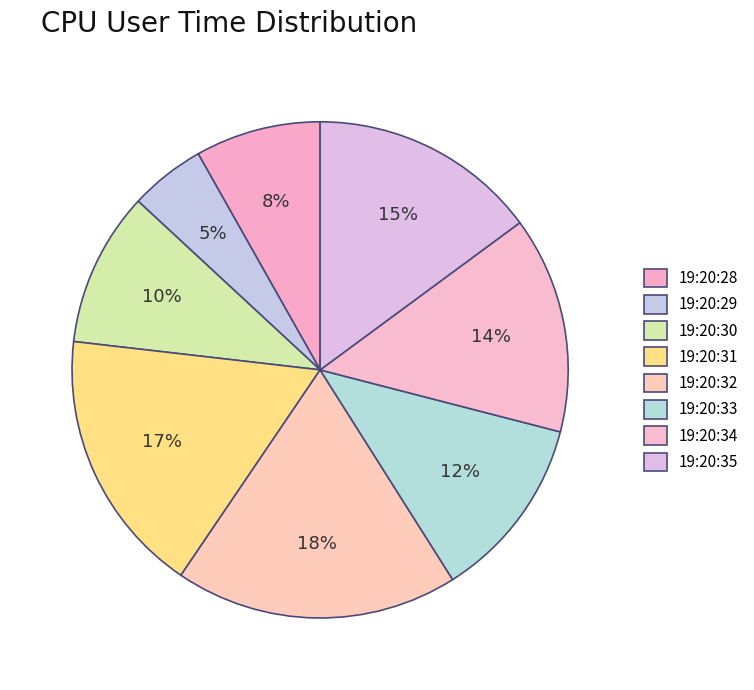

Combined, do 19:20:28 and 19:20:33 account for over 50%?

No